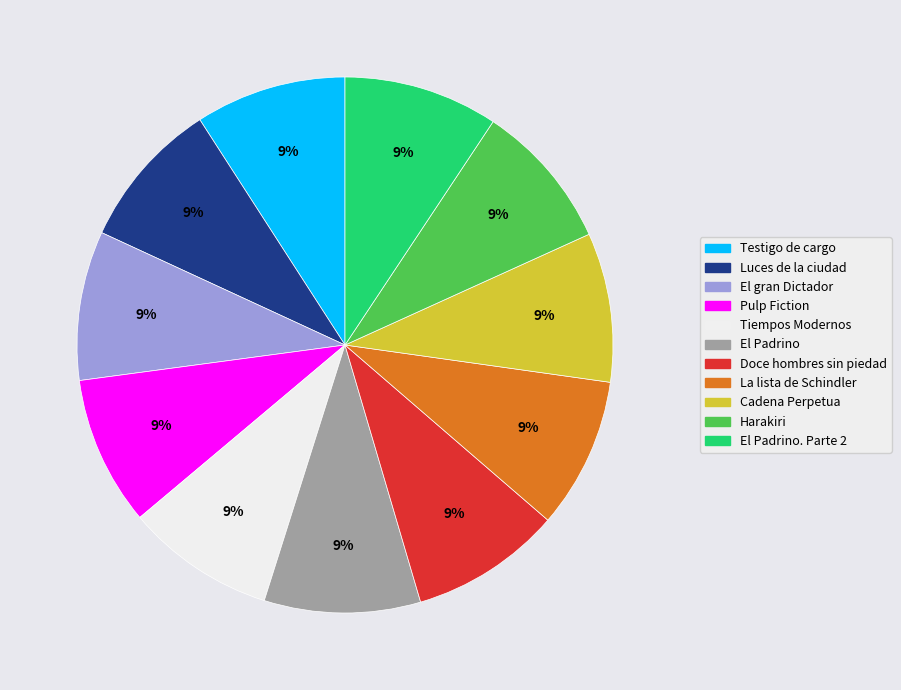

Is there a majority slice in this chart?

No